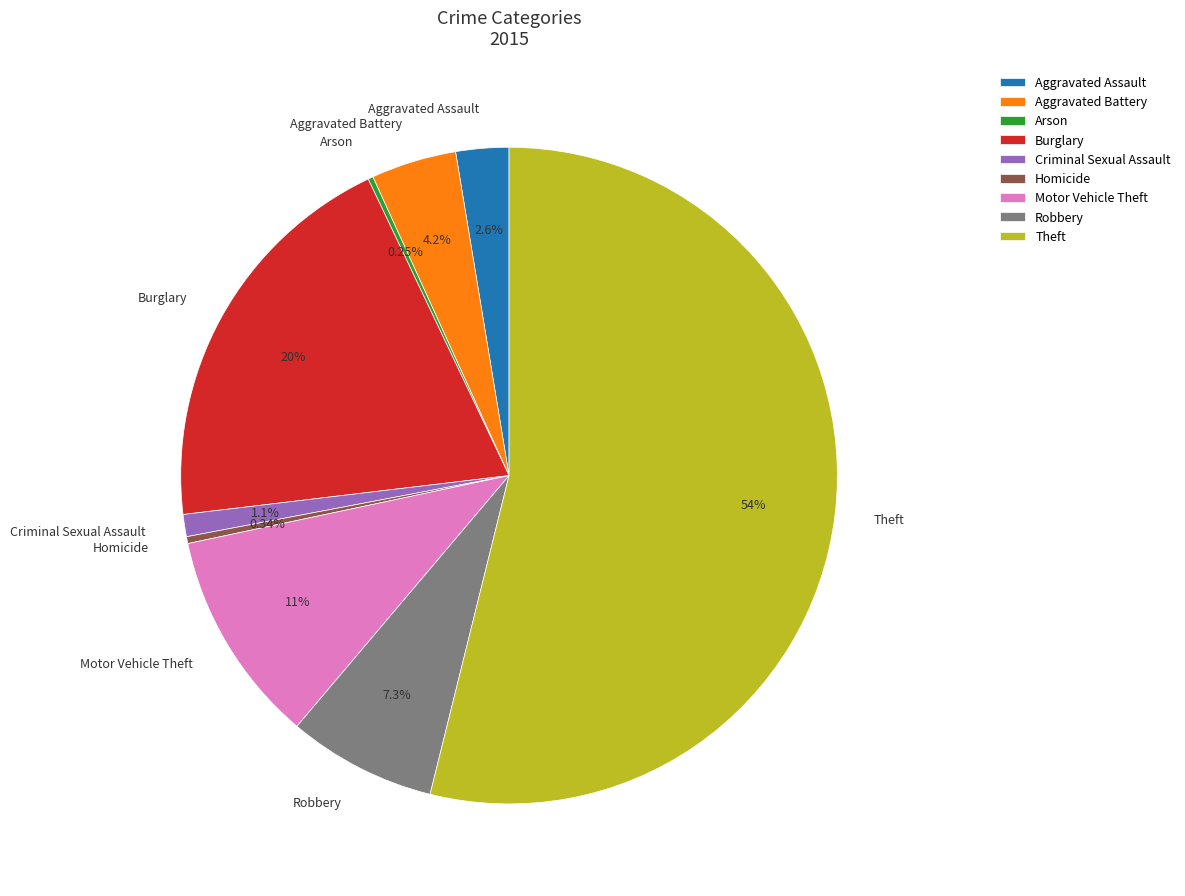

The Homicide slice represents 12% of the pie. True or false?

False